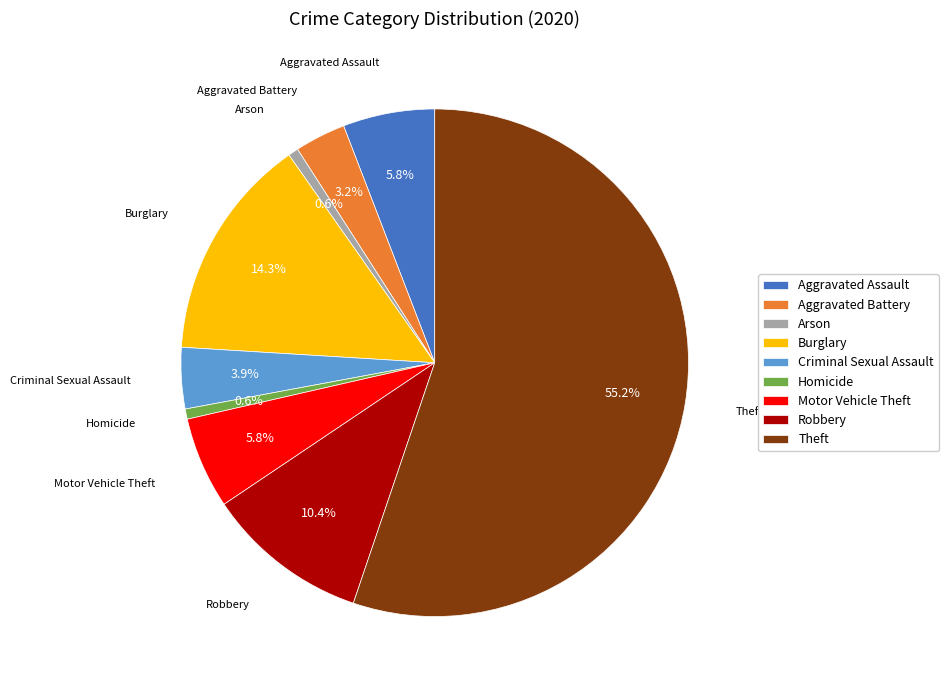

Which category accounts for the majority?

Theft